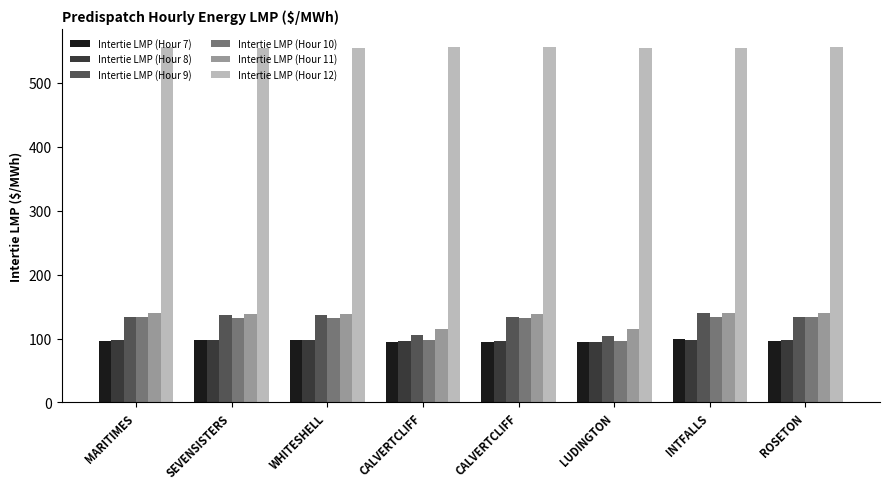

Count the number of data series in this chart.

6